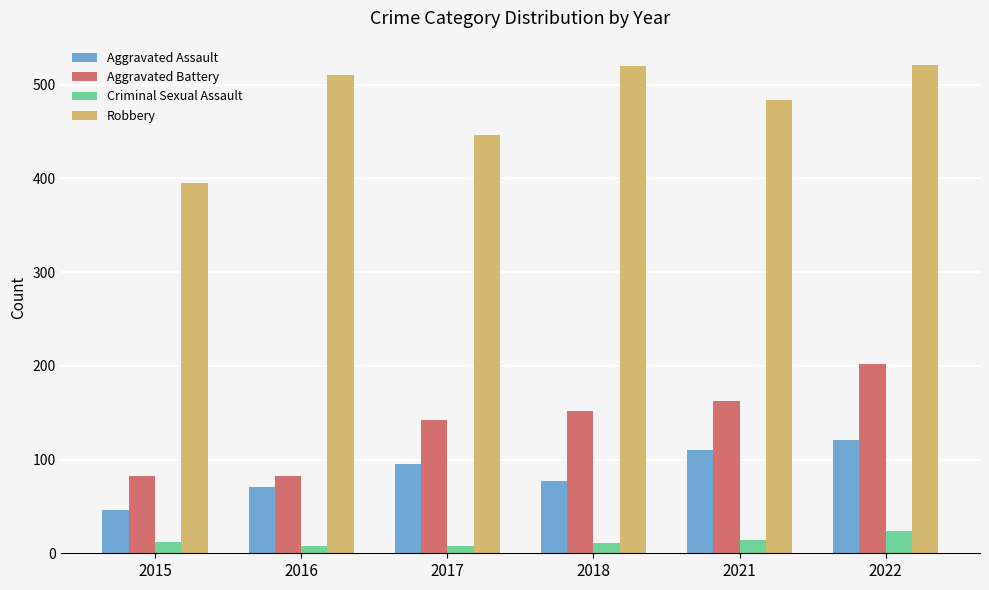

What is the sum of the Robbery values at 2021 and 2017?

930